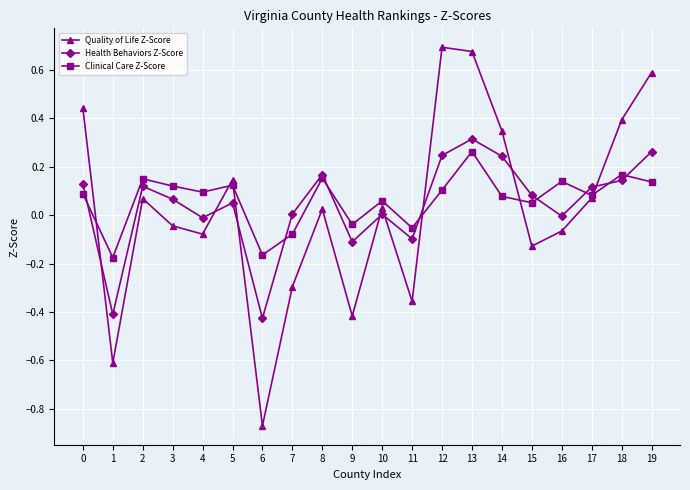

List the series in order of their overall mean, highest first.

Clinical Care Z-Score, Health Behaviors Z-Score, Quality of Life Z-Score